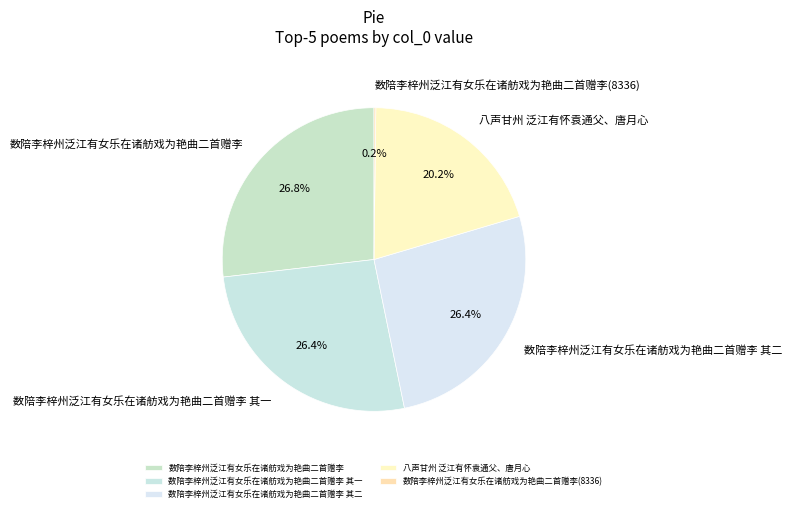

True or false: 数陪李梓州泛江有女乐在诸舫戏为艳曲二首赠李 accounts for 27% of the total.

True